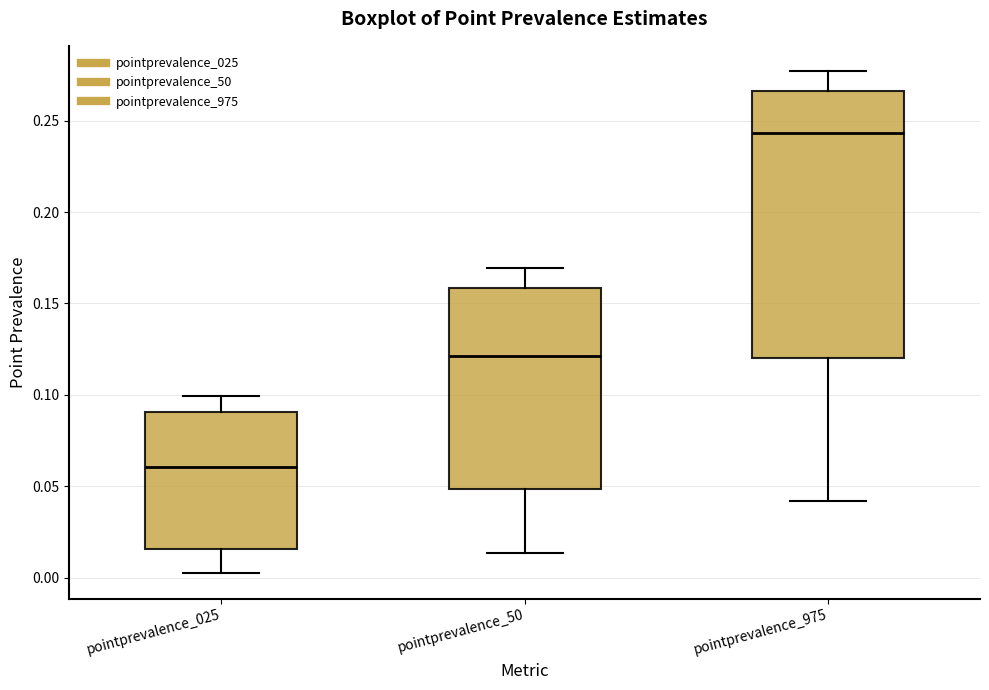

Which box has the lowest median line?

pointprevalence_025